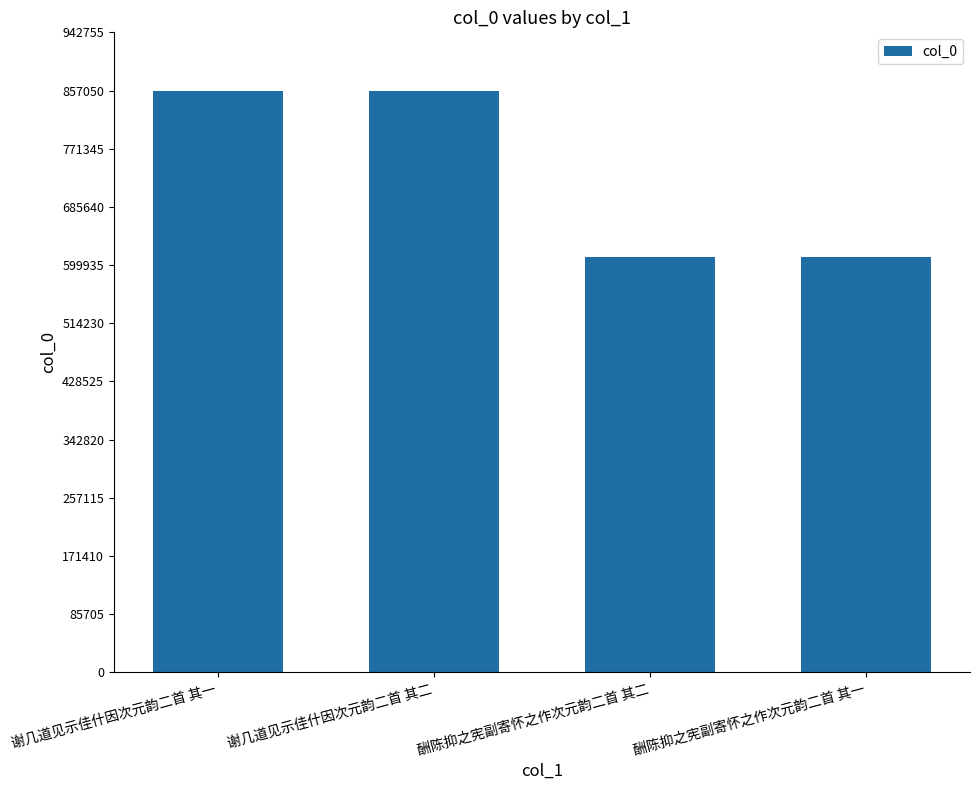

Does the chart contain any negative values?

No